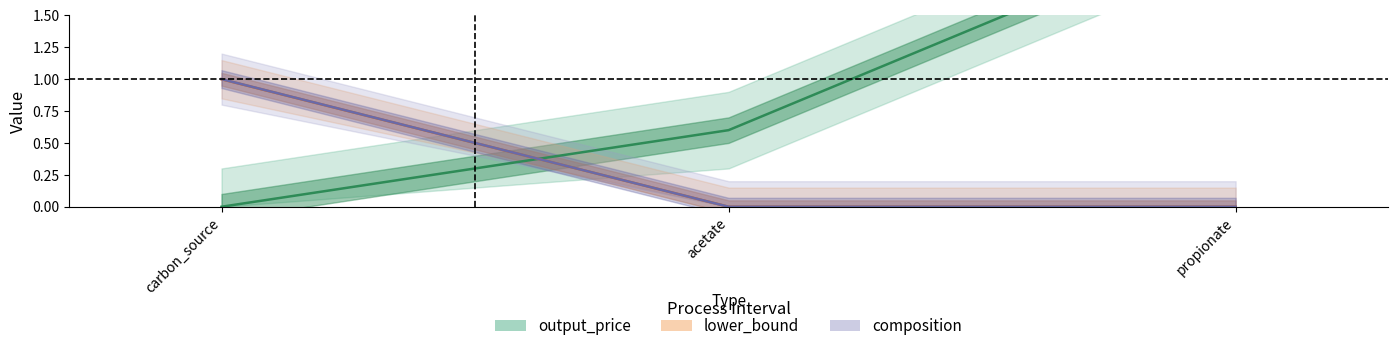

Between carbon_source and acetate, which series saw the biggest shift?

composition